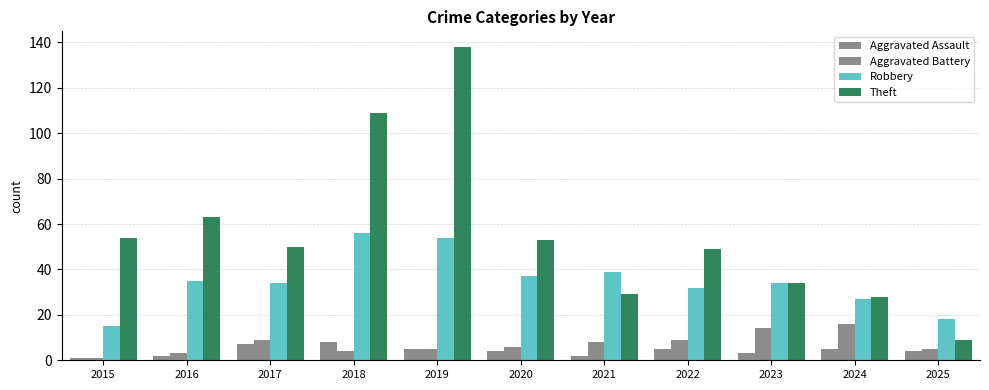

Between 2025 and 2021, which is larger?

2025